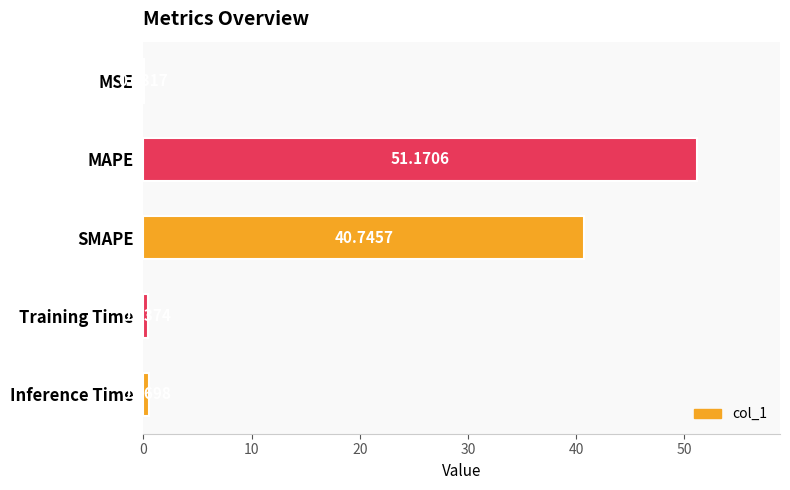

At which category does the chart reach its peak across all series?

MAPE